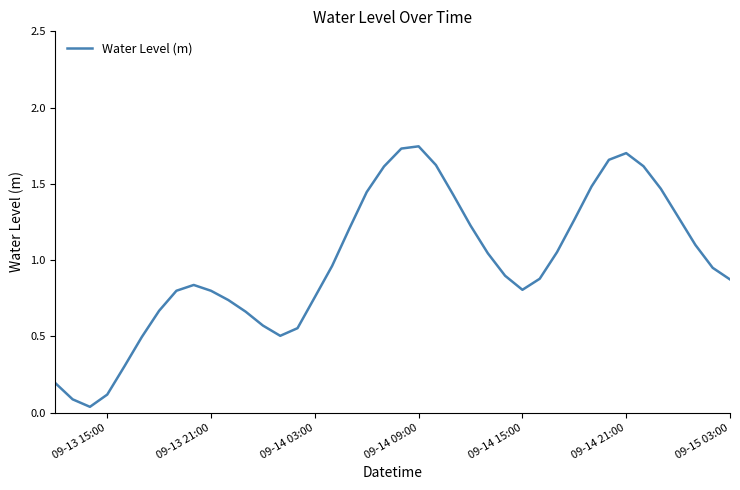

Is it true that the value at 09-14 09:00 is 0.7?

False